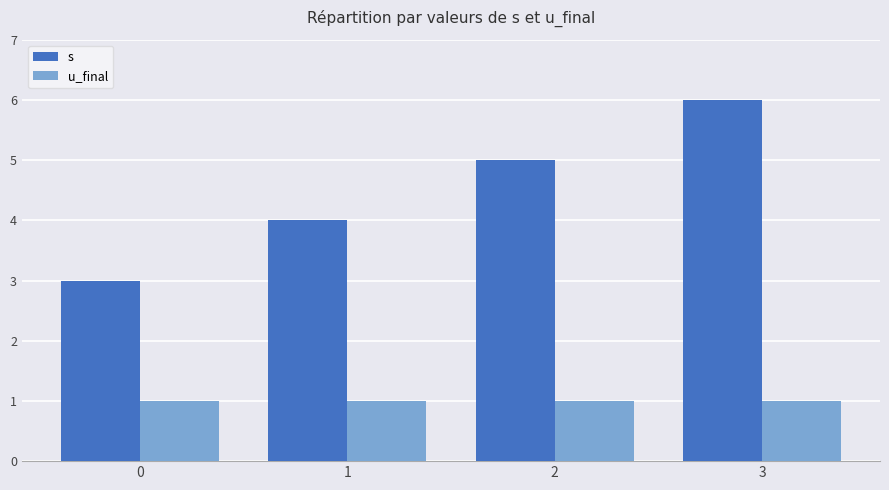

Is it true that s equals 3 at 0?

True